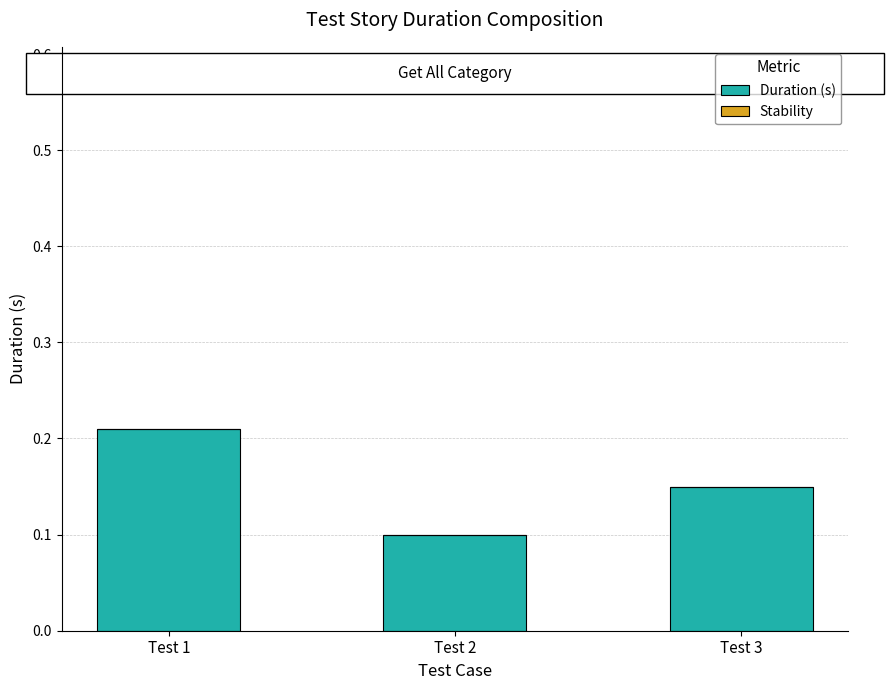

The chart shows a value of 0.1 at Test 2. True or false?

True